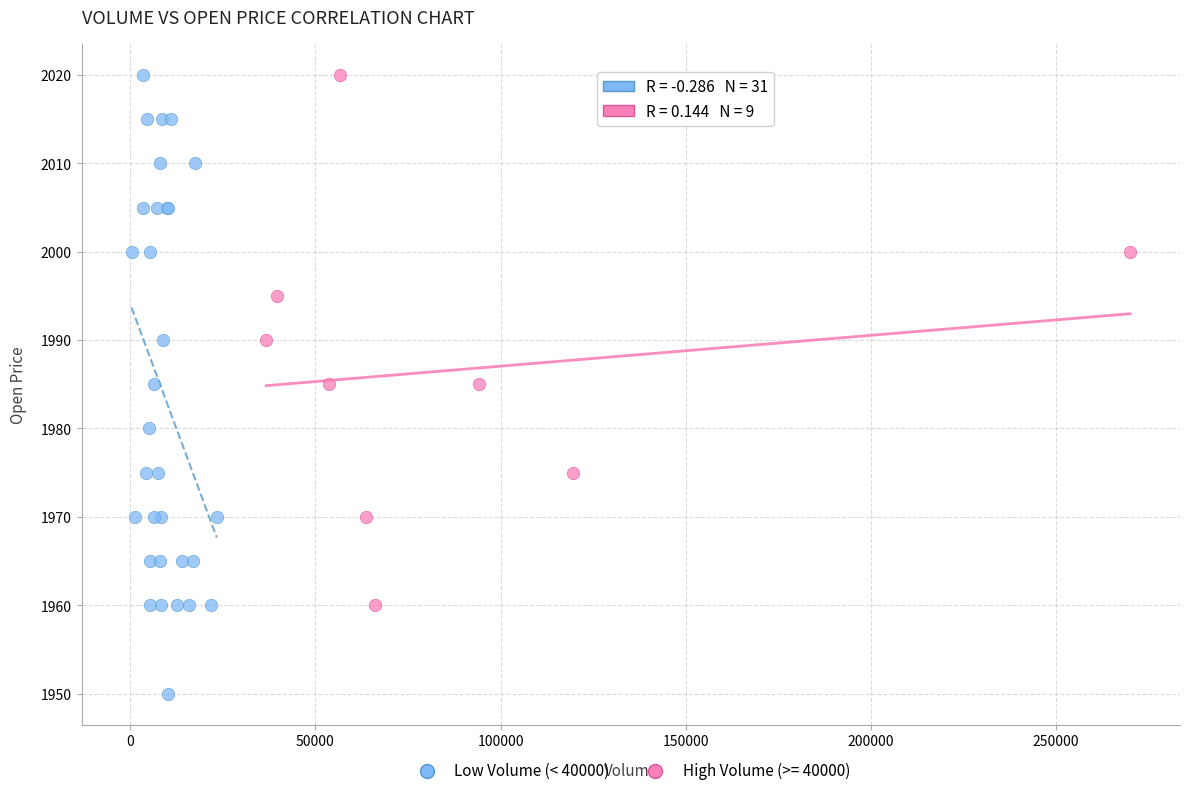

Which series contains the lowest Y value?

Low Volume (< 40000)